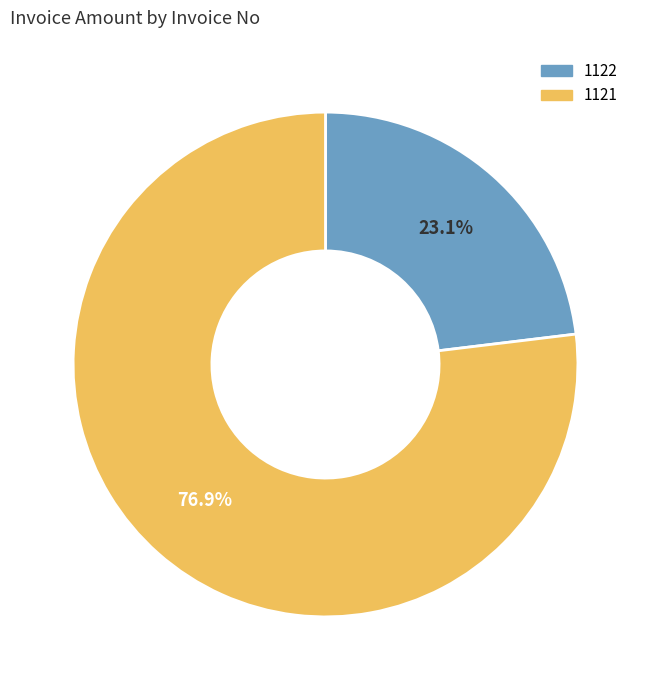

How much of the chart is everything except 1122?

76.9%